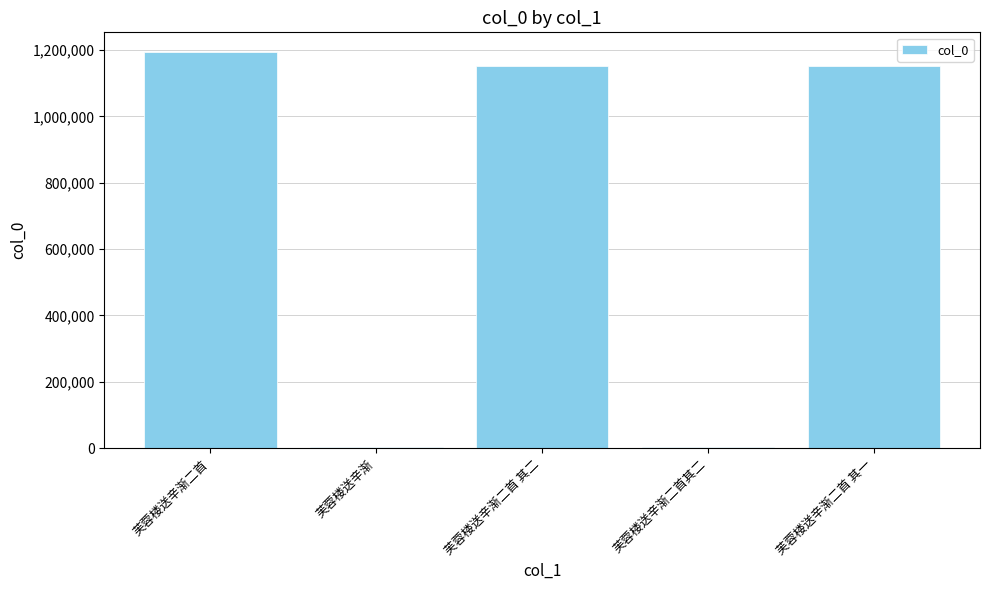

Which label corresponds to the largest value in the chart?

芙蓉楼送辛渐二首